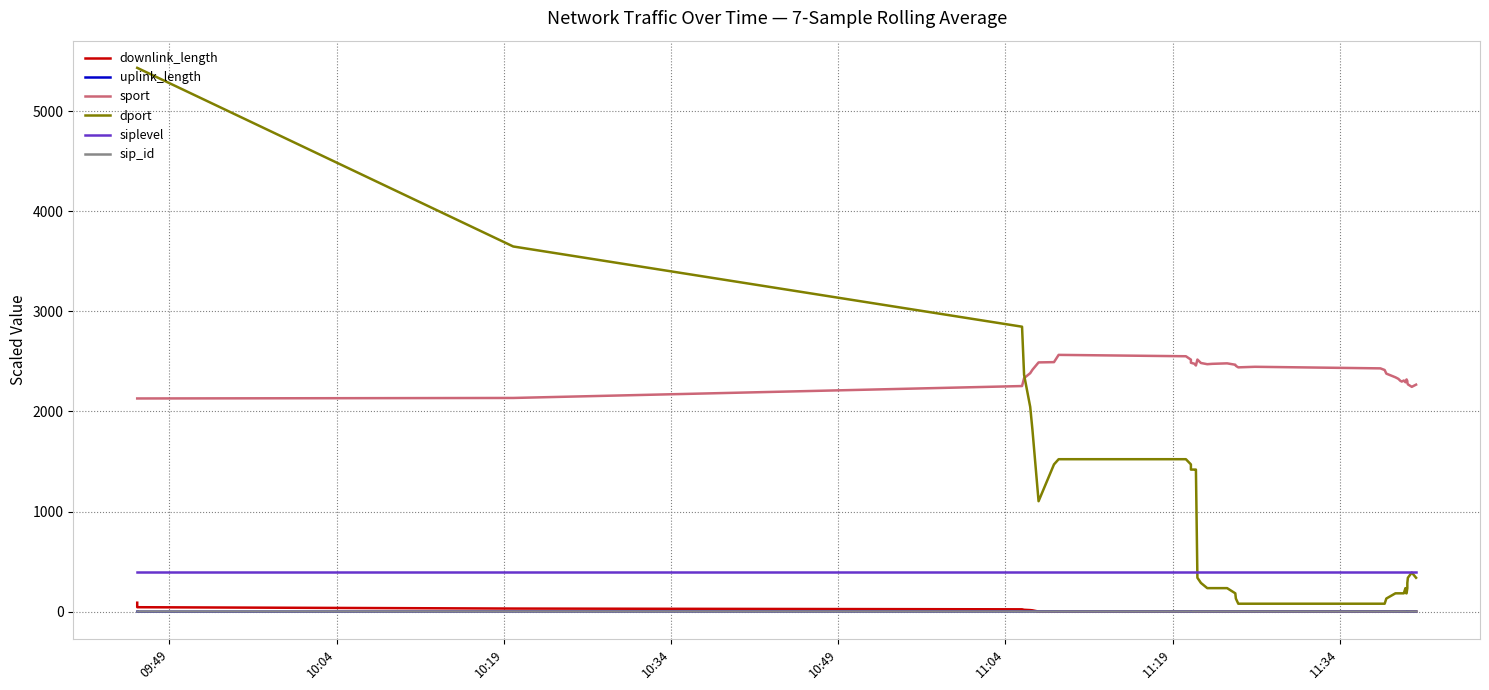

At which category is the sum across all series the highest?

09:49